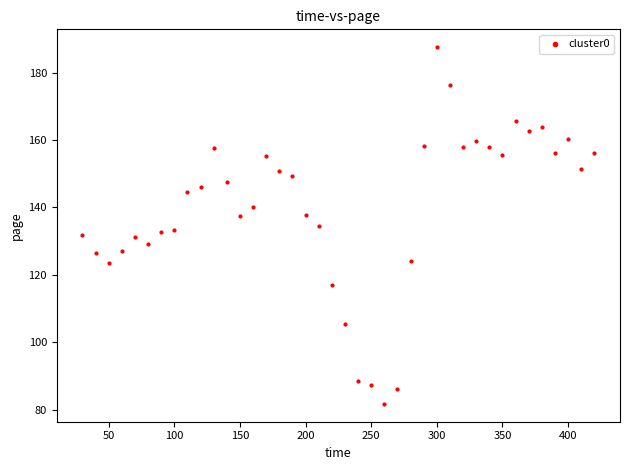

What is the range of Y values (max minus min)?

105.9